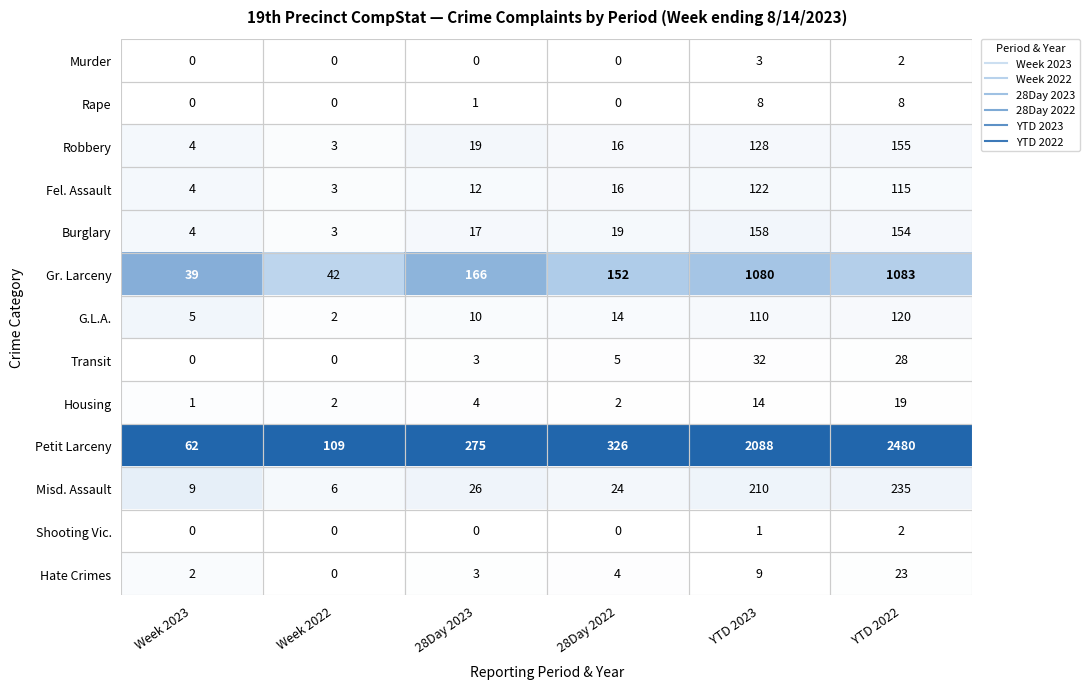

What is the difference between the Transit values at YTD 2022 and 28Day 2023?

25